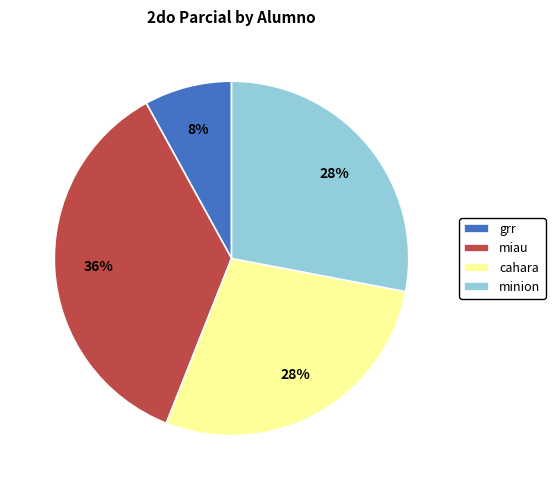

Combined, do minion and miau account for over 50%?

Yes